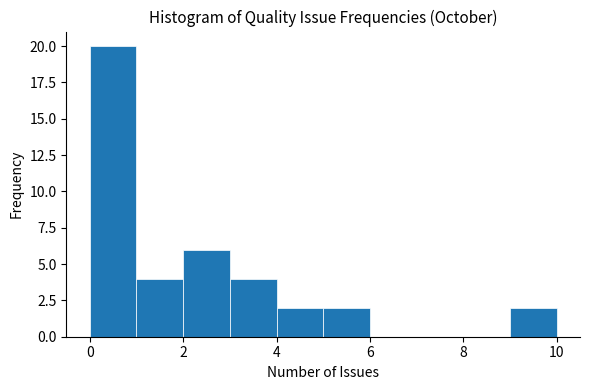

Reading left to right, transcribe this chart: for each bar, give the range it covers on the x-axis and its height. The values are not printed on the chart, so give them approximately, as read against the axis.

0 to 1: 20
1 to 2: 4
2 to 3: 6
3 to 4: 4
4 to 5: 2
5 to 6: 2
6 to 7: 0
7 to 8: 0
8 to 9: 0
9 to 10: 2